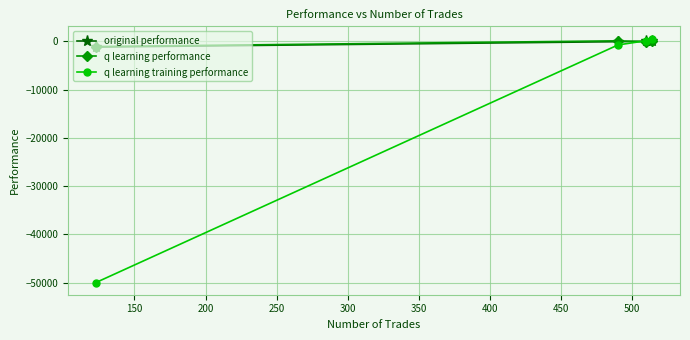

What is the value of the q learning training performance point at the 1st from the left?

-50000.0